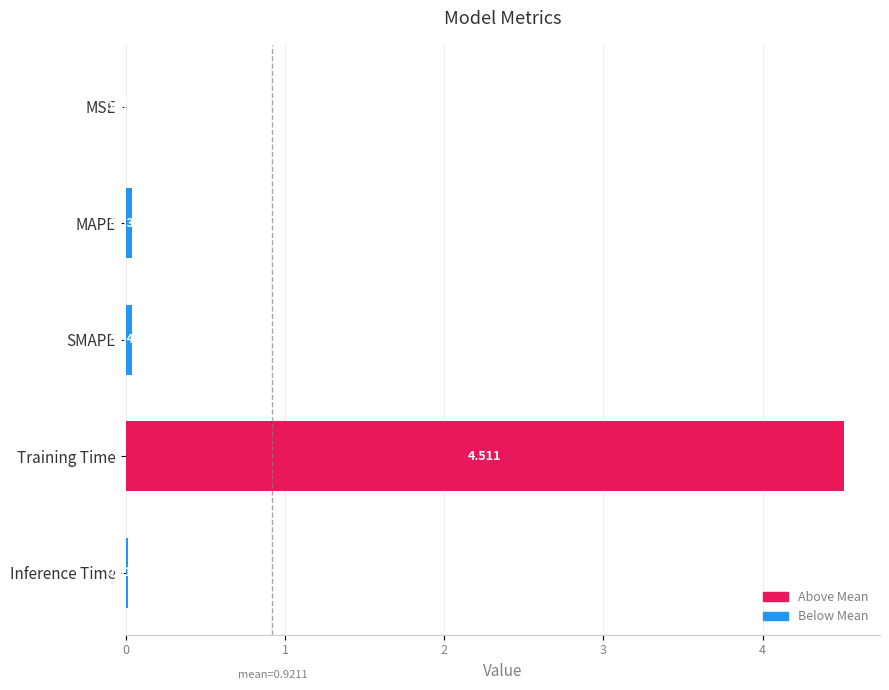

What is the average value?

0.9